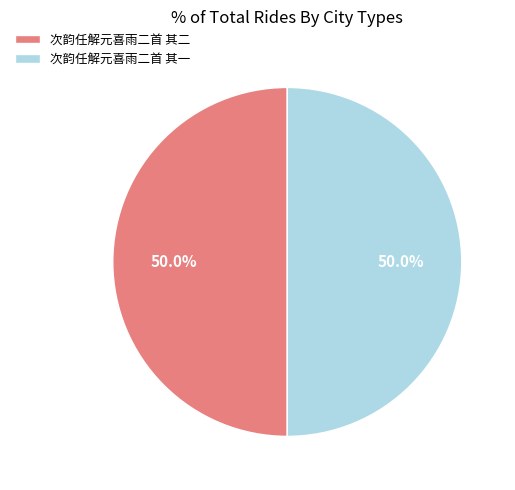

To the nearest percent, what portion does 次韵任解元喜雨二首 其一 represent?

50%